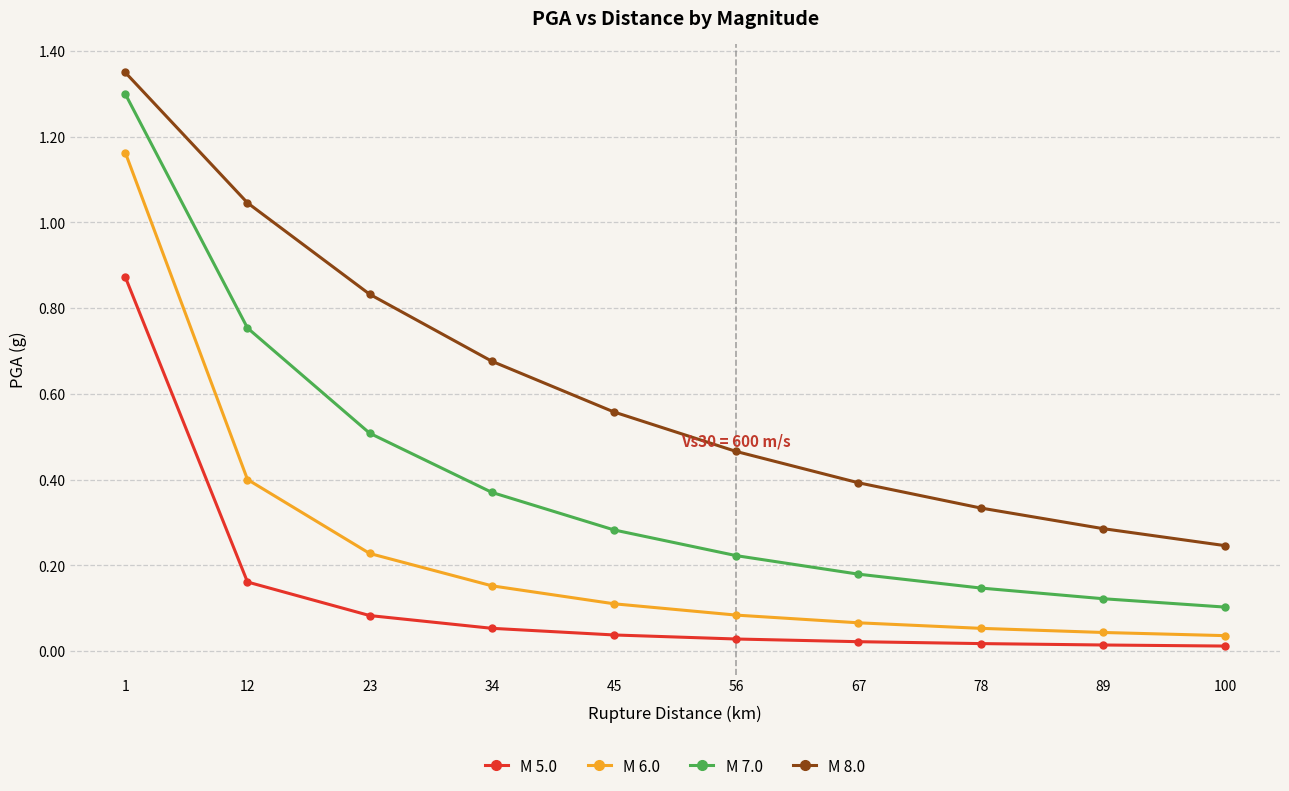

True or false: M 5.0 and M 7.0 intersect in this chart.

False